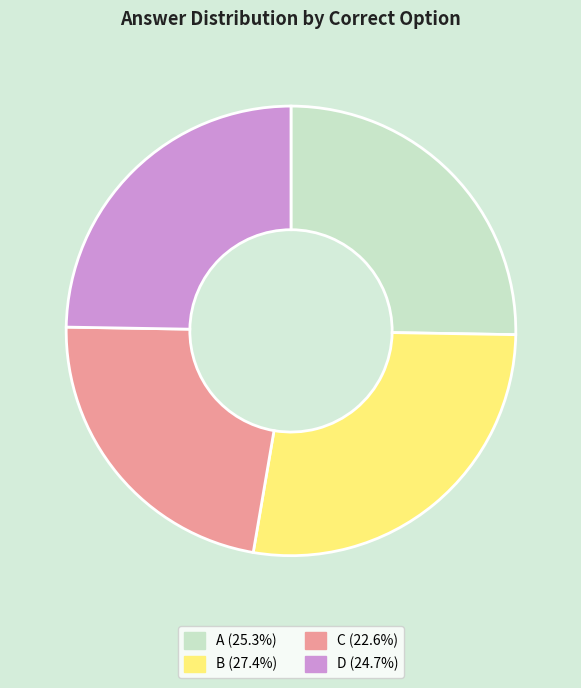

Which has a higher value, A or C?

A